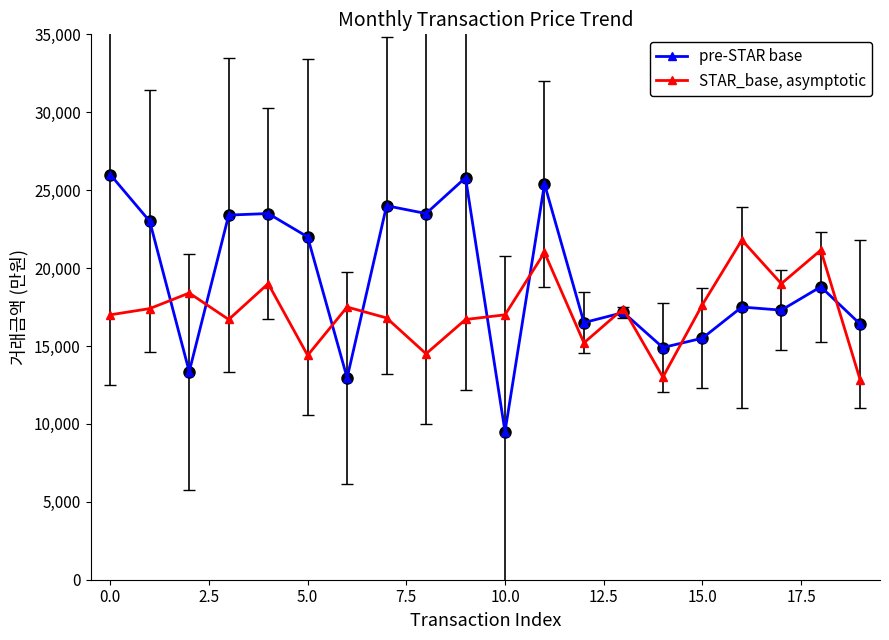

What is the value of the pre-STAR base point at the 11th from the left?

9500